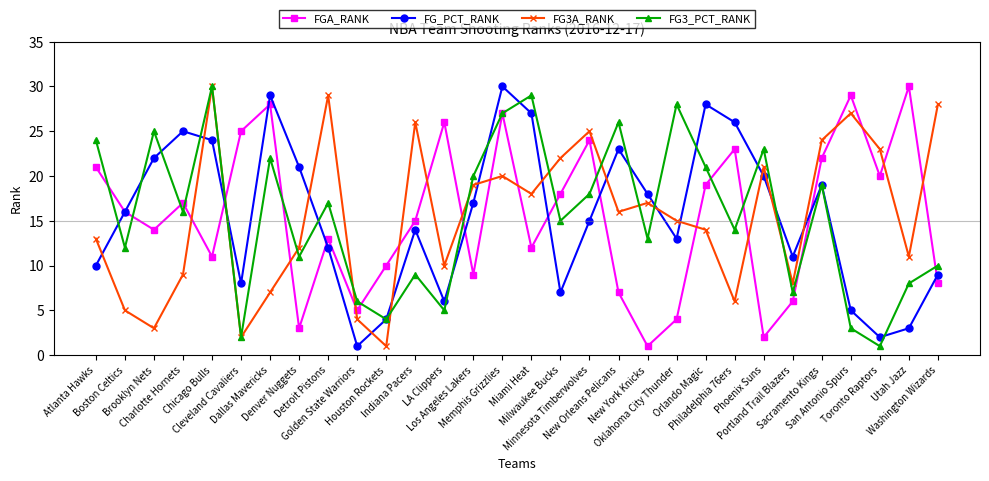

Where is the first local maximum for FG3_PCT_RANK?

Brooklyn Nets